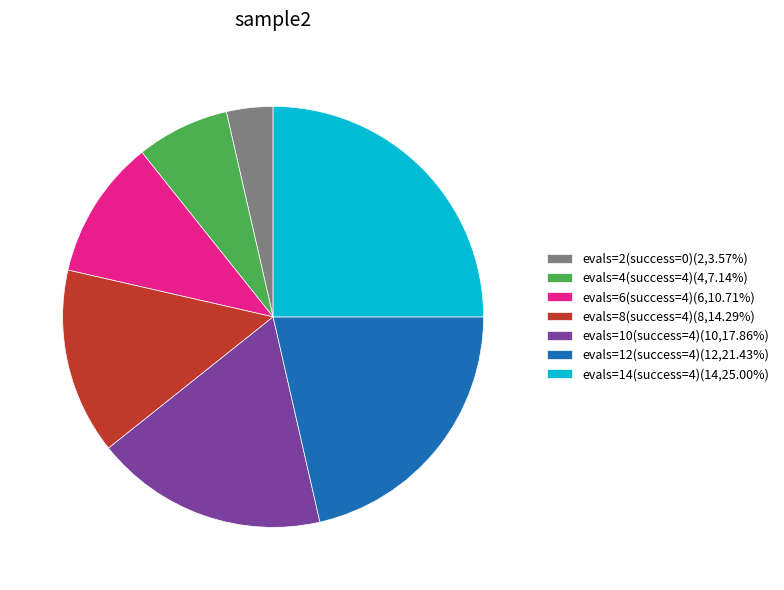

What is the ratio of the value at evals=14(success=4)(14,25.00%) to the value at evals=12(success=4)(12,21.43%)?

1.2